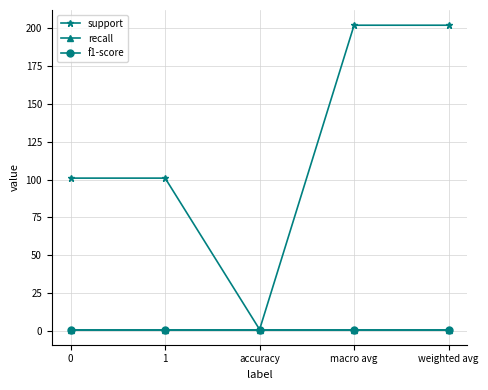

Does the chart have visible grid lines?

Yes